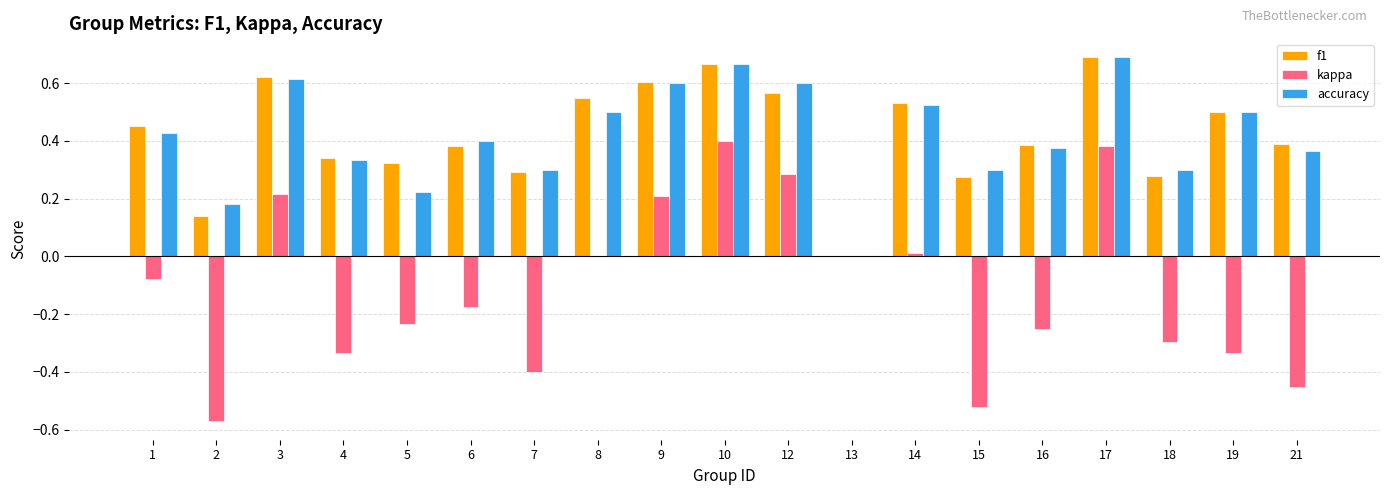

The kappa series shows 0.2 at 3. True or false?

True